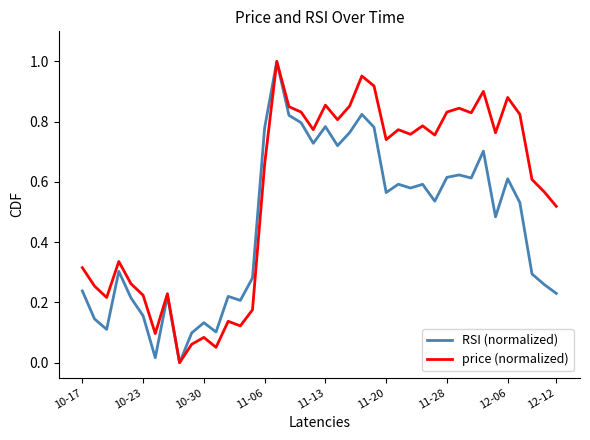

Which series has the largest total across all categories?

price (normalized)